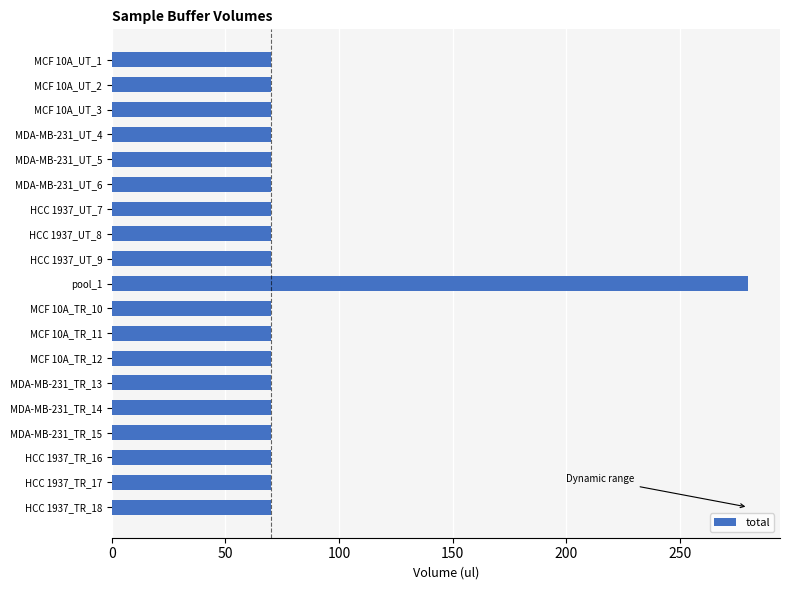

Reading bottom to top, what are all the values shown in this chart?

HCC 1937_TR_18=70	HCC 1937_TR_17=70	HCC 1937_TR_16=70	MDA-MB-231_TR_15=70	MDA-MB-231_TR_14=70	MDA-MB-231_TR_13=70	MCF 10A_TR_12=70	MCF 10A_TR_11=70	MCF 10A_TR_10=70	pool_1=280	HCC 1937_UT_9=70	HCC 1937_UT_8=70	HCC 1937_UT_7=70	MDA-MB-231_UT_6=70	MDA-MB-231_UT_5=70	MDA-MB-231_UT_4=70	MCF 10A_UT_3=70	MCF 10A_UT_2=70	MCF 10A_UT_1=70